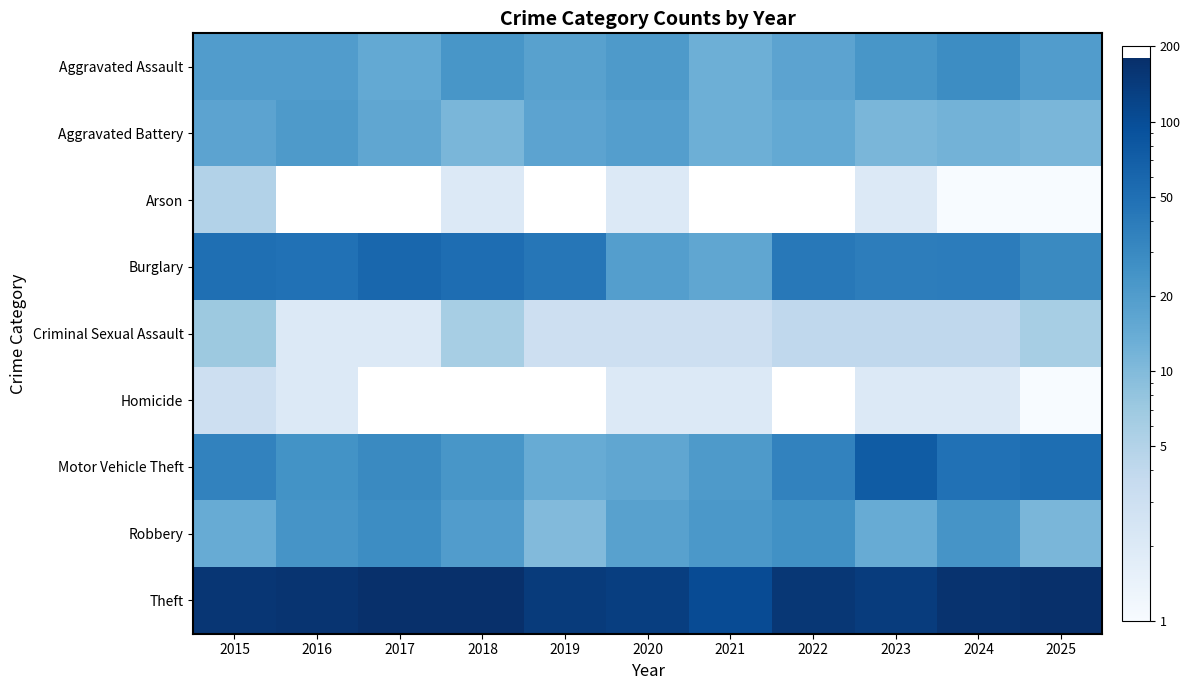

Which series has the largest total across all categories?

Theft